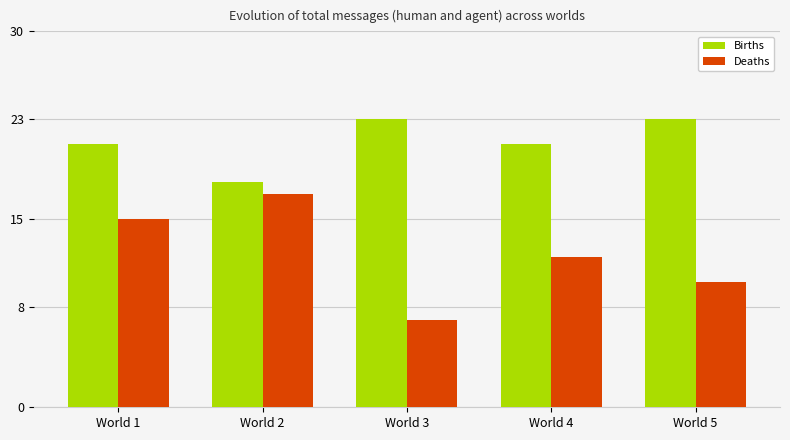

At which category is the sum across all series the highest?

World 1